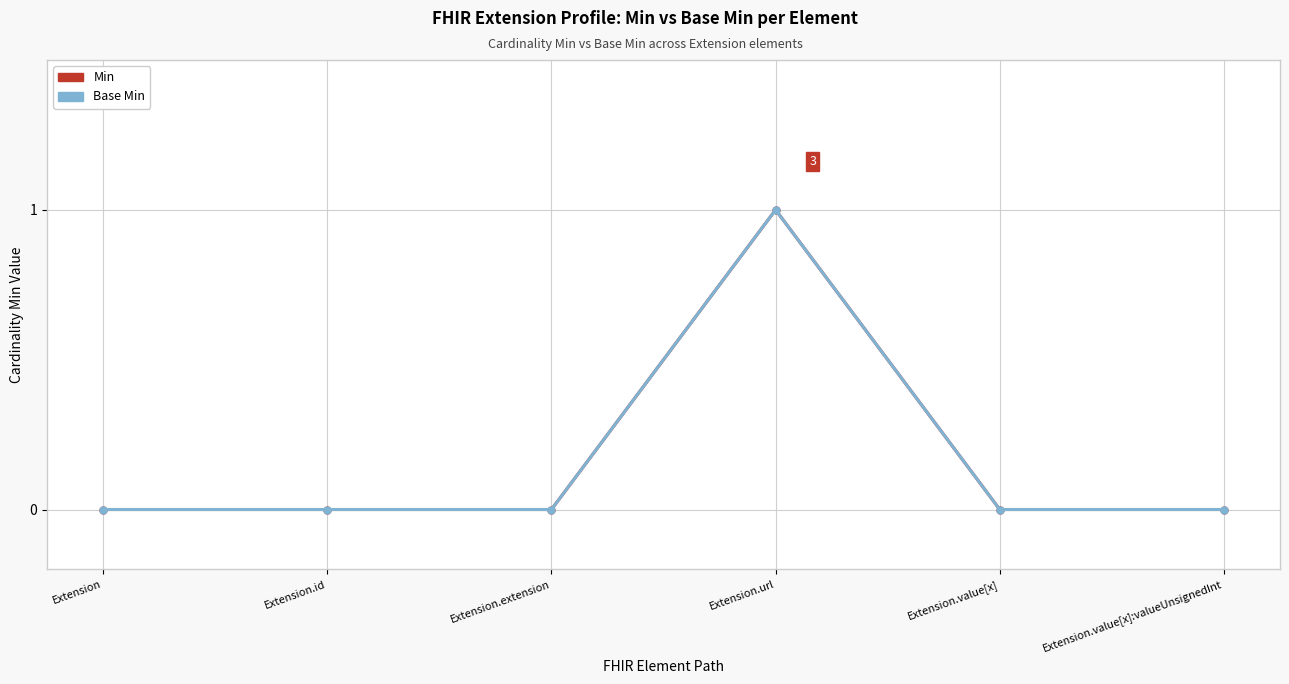

Does the chart display data point markers on the line(s)?

Yes